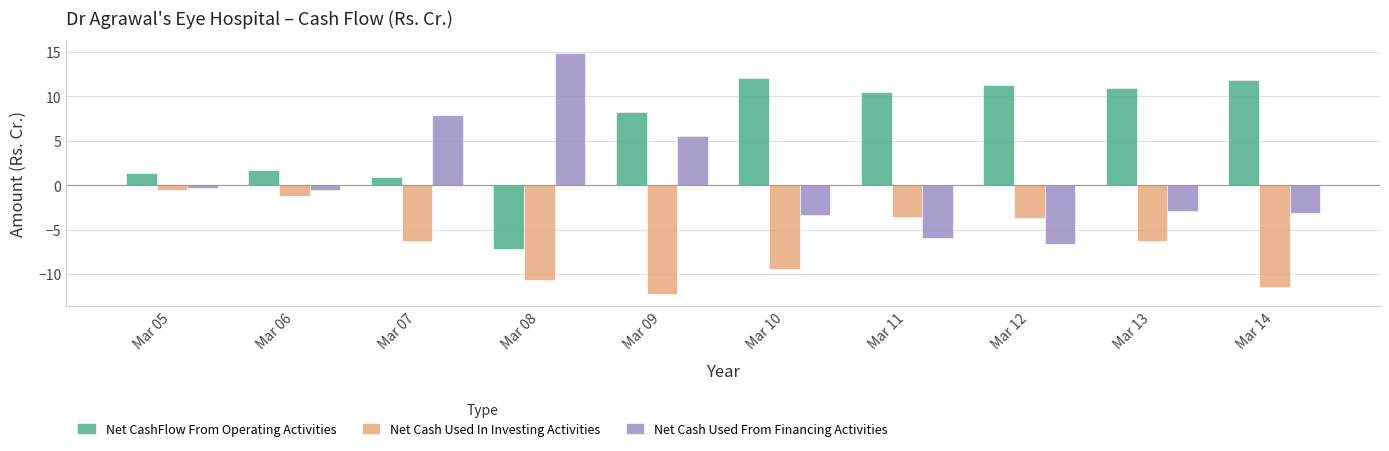

At which category does the chart reach its peak across all series?

Mar 08